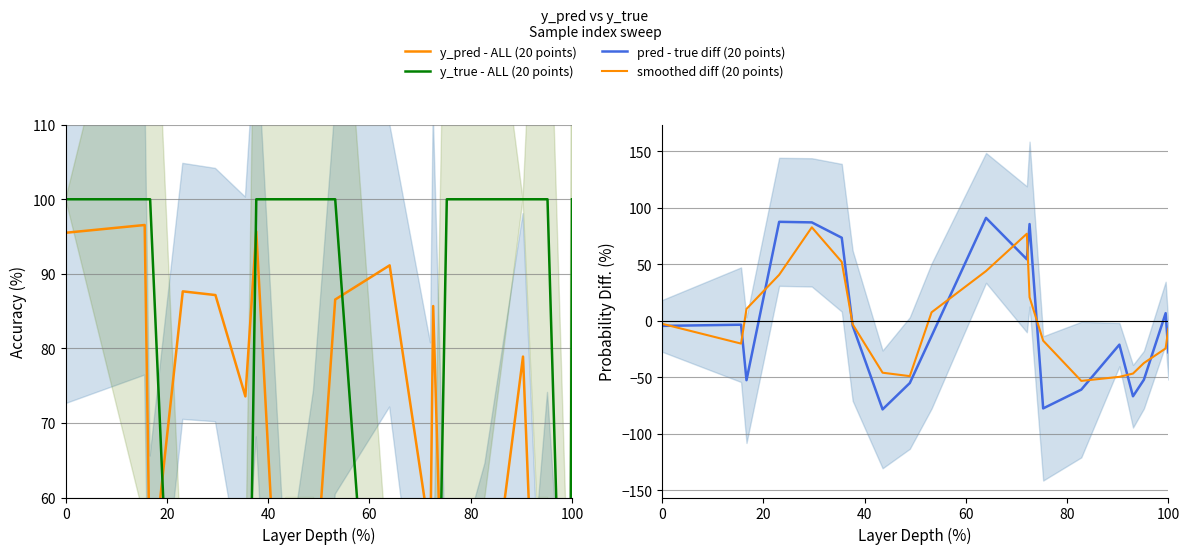

What is the difference between the maximum and minimum values in the smoothed diff (20 points) series?

136.0